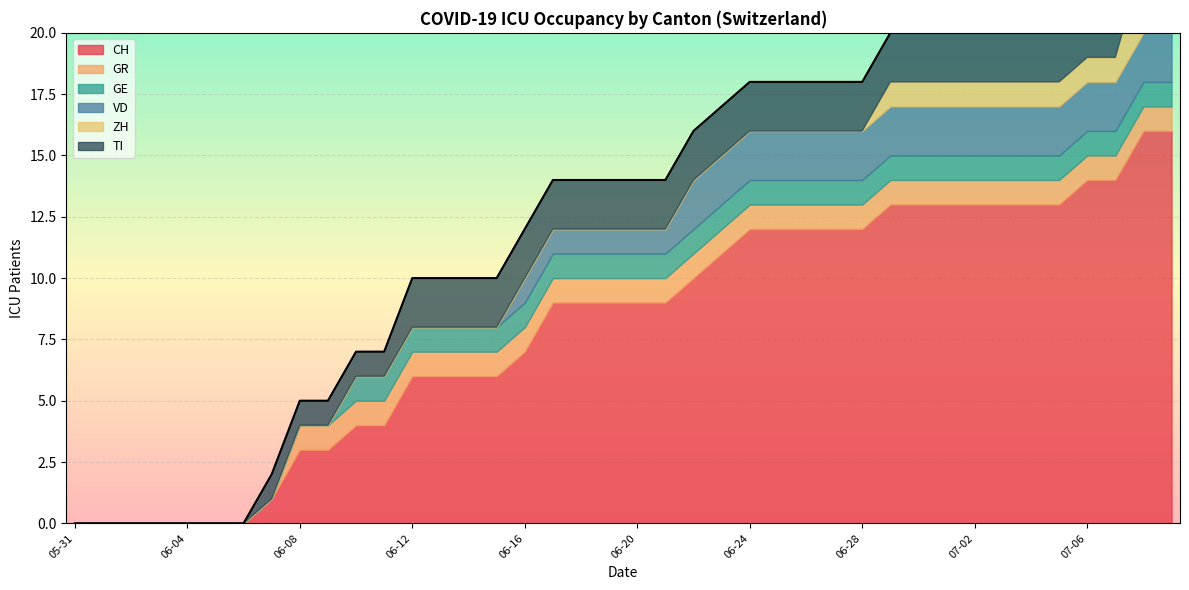

True or false: GR and ZH intersect in this chart.

False